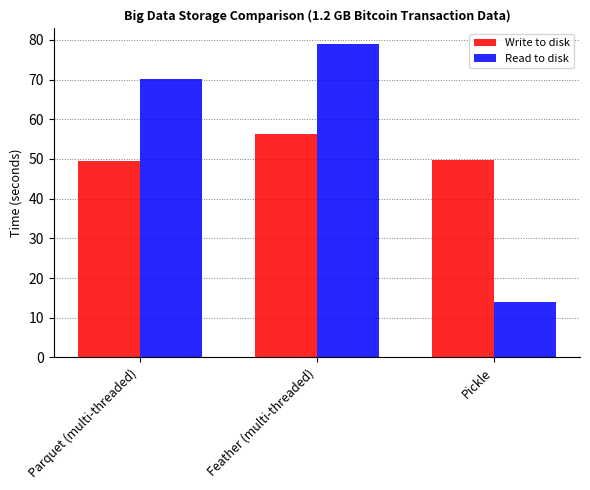

Which series changed the most between Parquet (multi-threaded) and Feather (multi-threaded)?

Read to disk